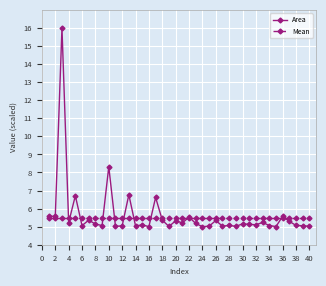

What is the value of the Mean point at the 19th from the left?

5.5